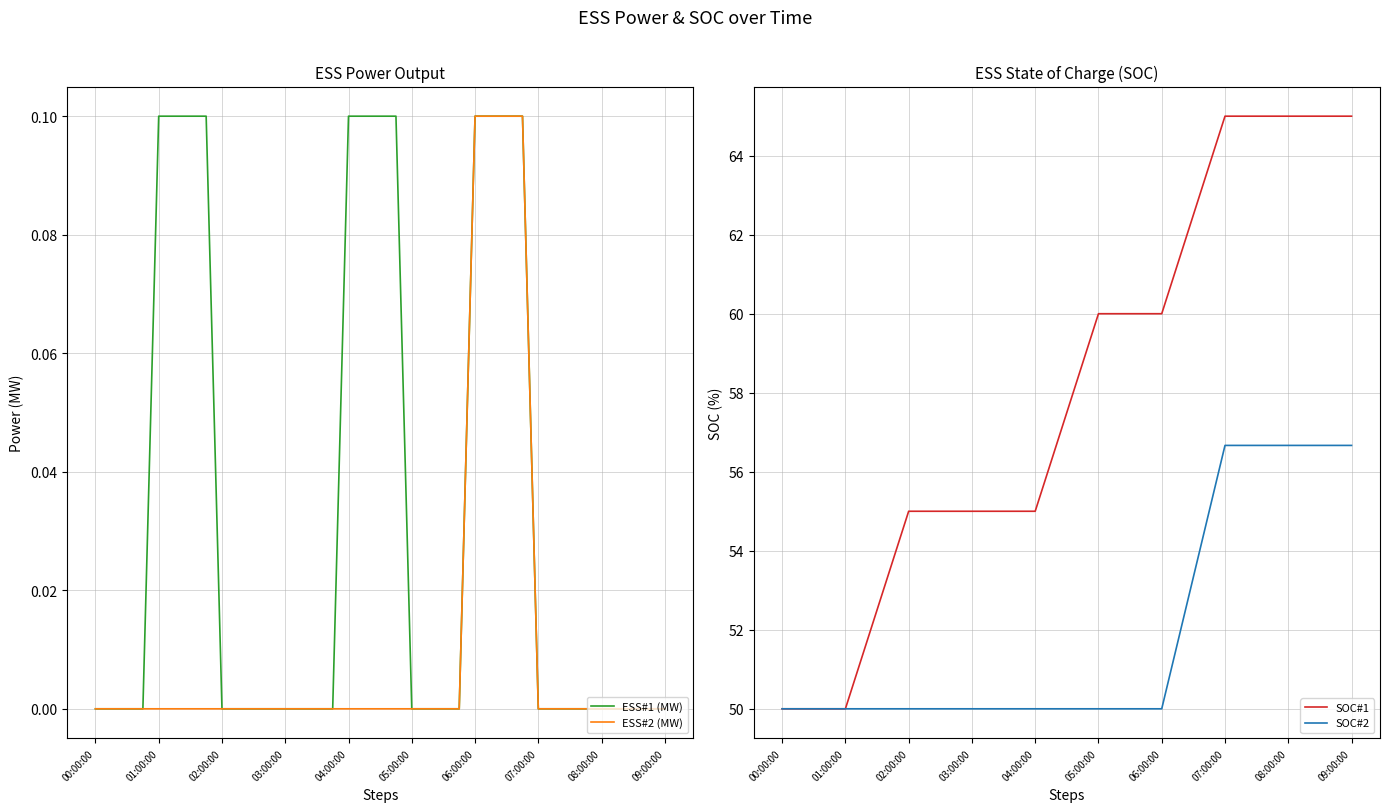

How many data points in SOC#1 are less than 57?

18